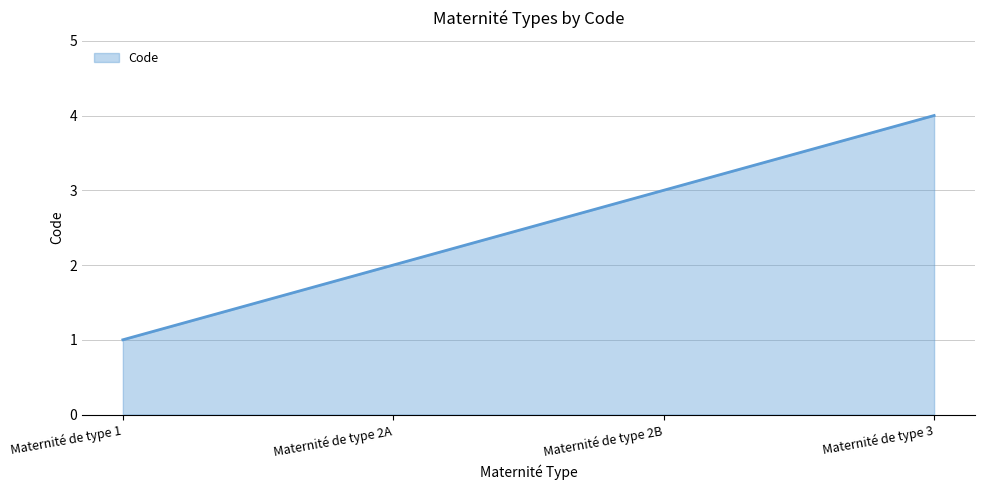

Is it true that the value at Maternité de type 2B is 3?

True